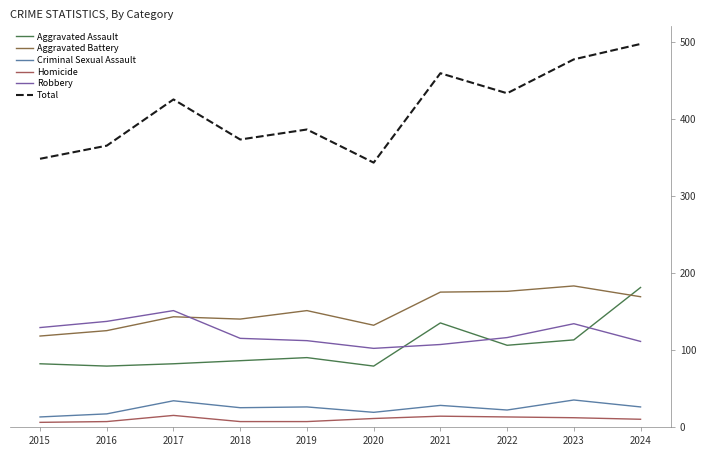

Between 2022 and 2020, which is larger?

2022